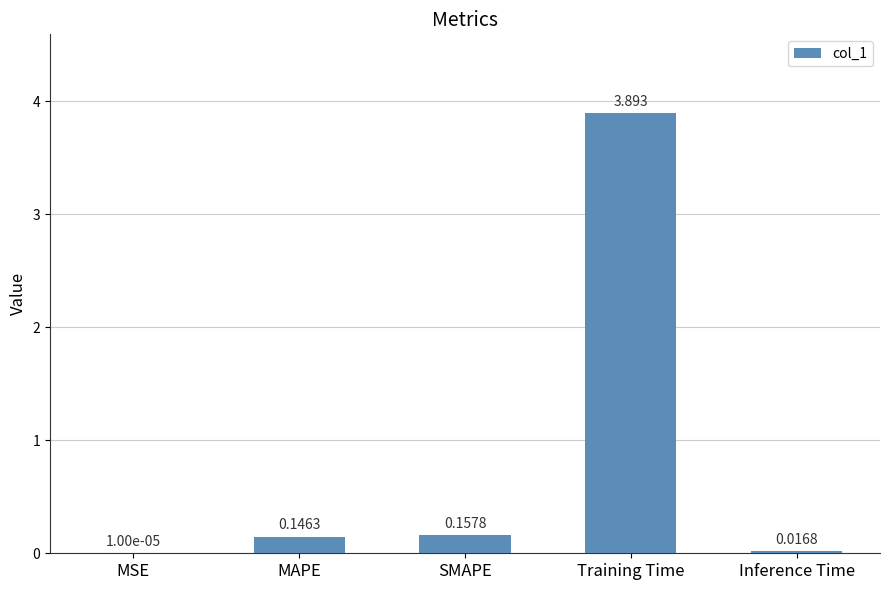

At which label is the value closest to 1?

SMAPE